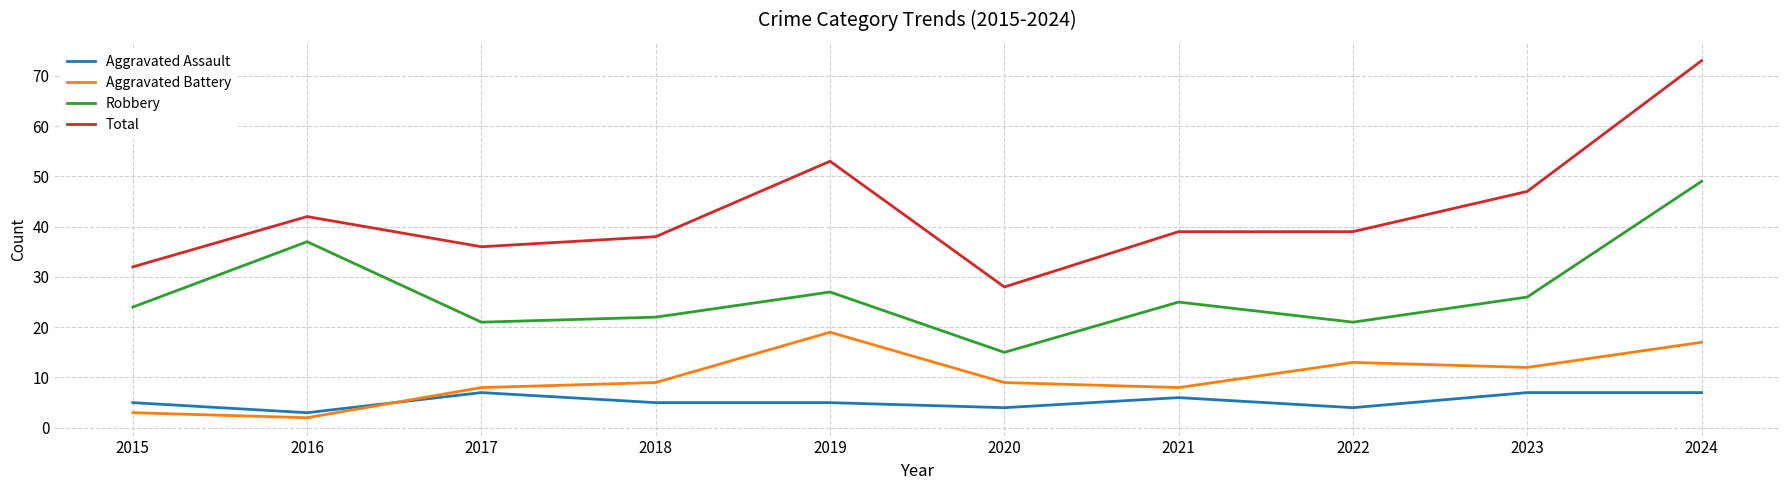

The Aggravated Battery series shows 12 at 2023. True or false?

True